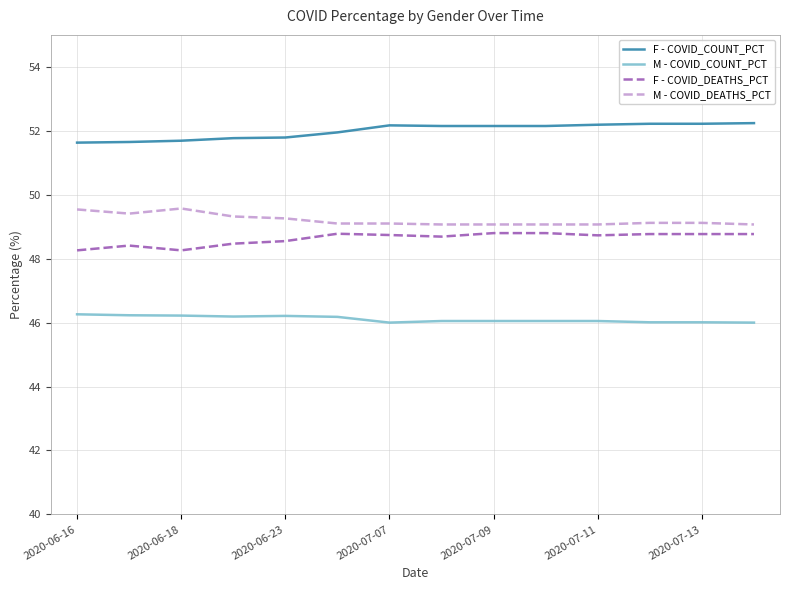

At how many categories does at least one series exceed 48?

14